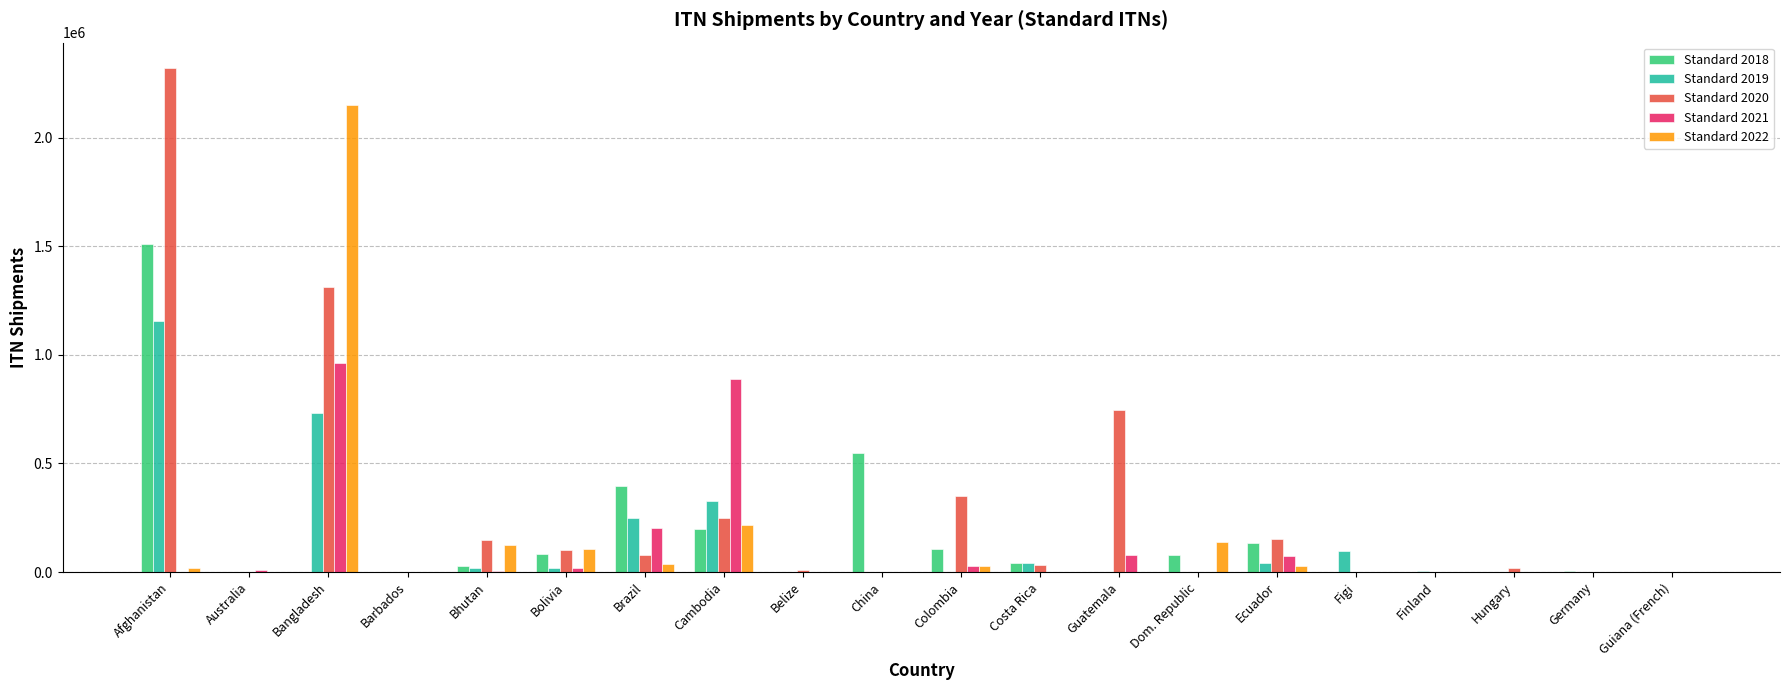

What is the maximum value shown in the chart?

2321050